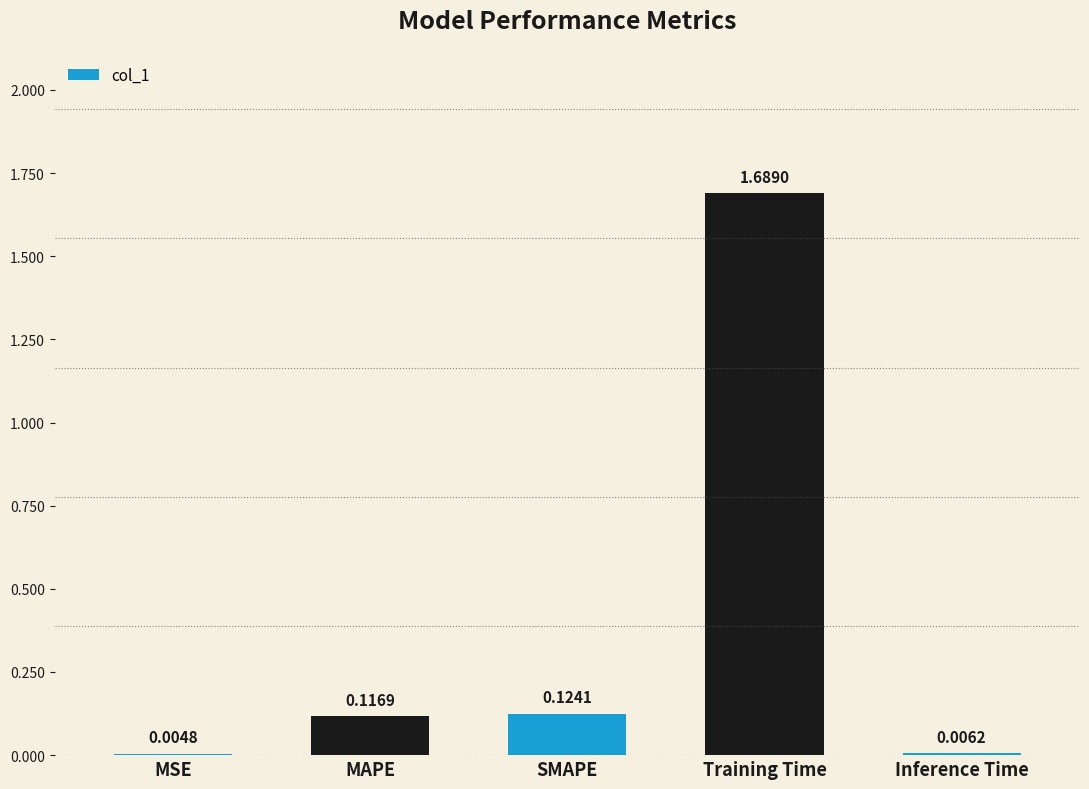

Which category has the highest value across all series?

Training Time